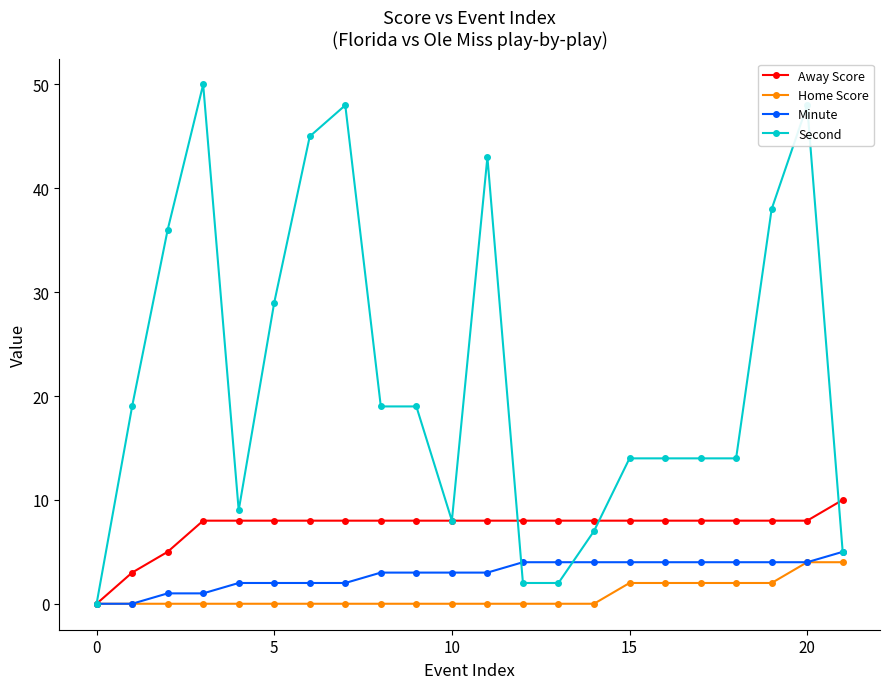

True or false: Second has more than 1 points higher than both neighbors.

True